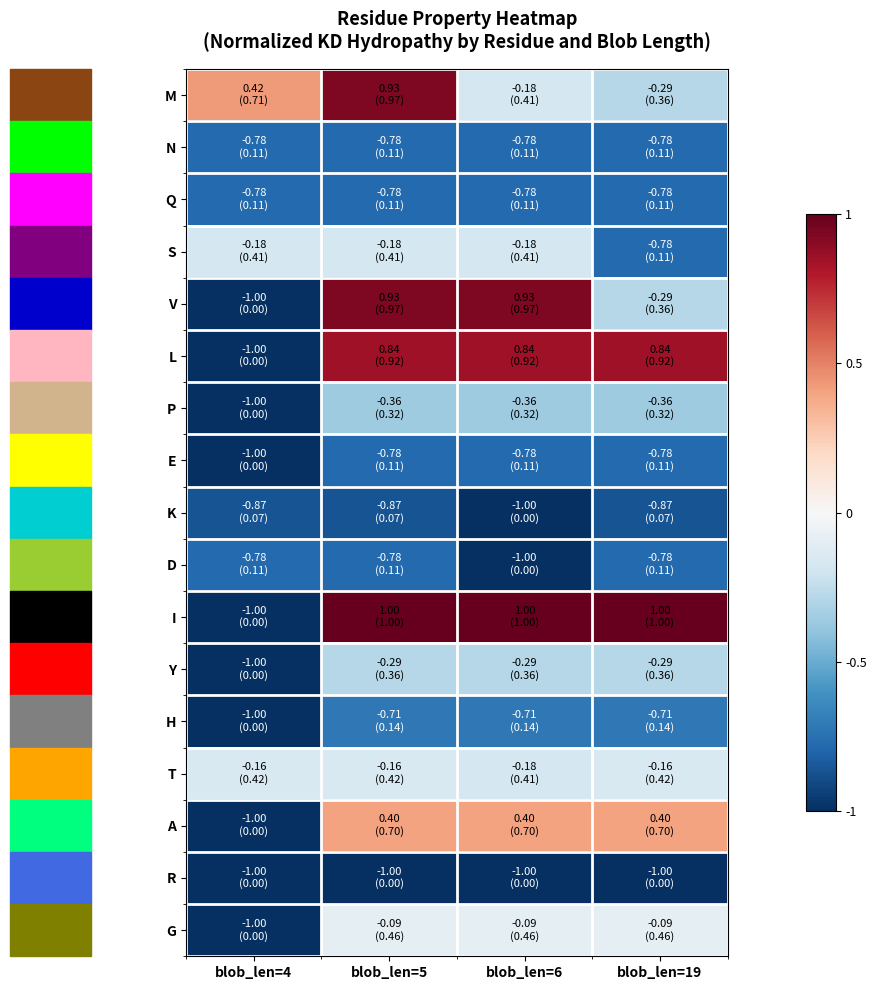

Which series has the largest total across all categories?

I